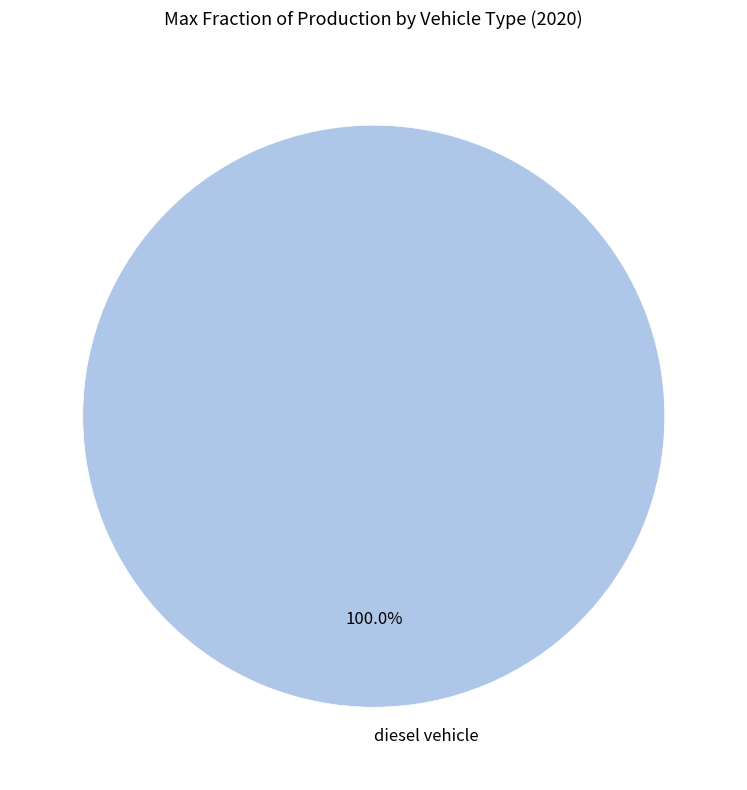

How many slices are in this pie chart?

1